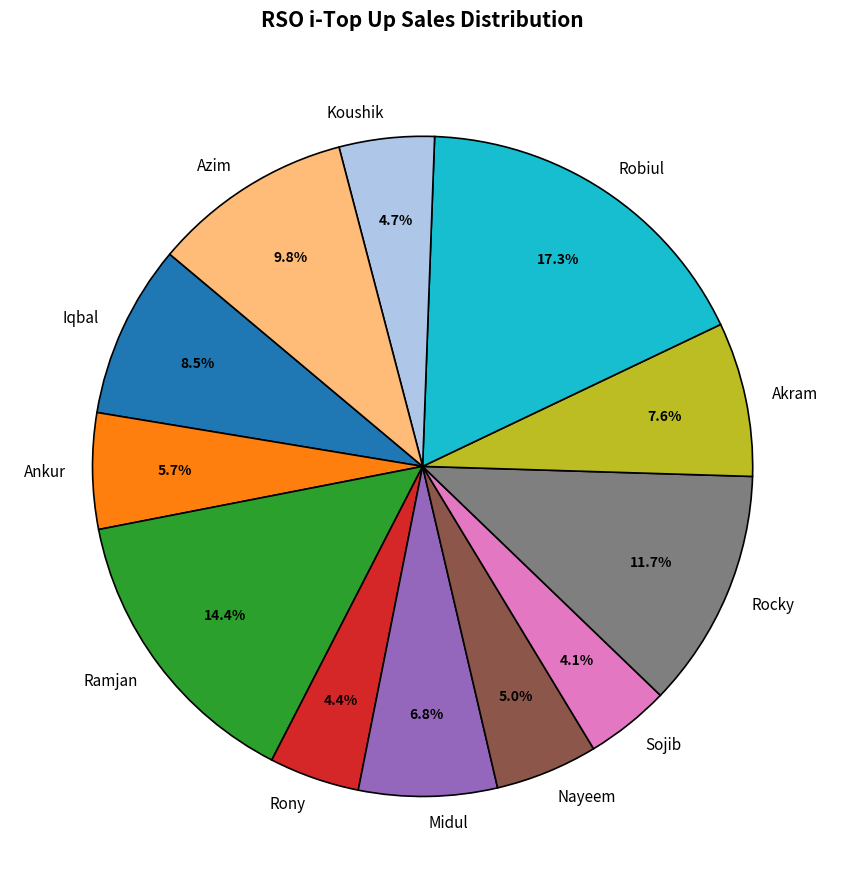

Is there a majority slice in this chart?

No